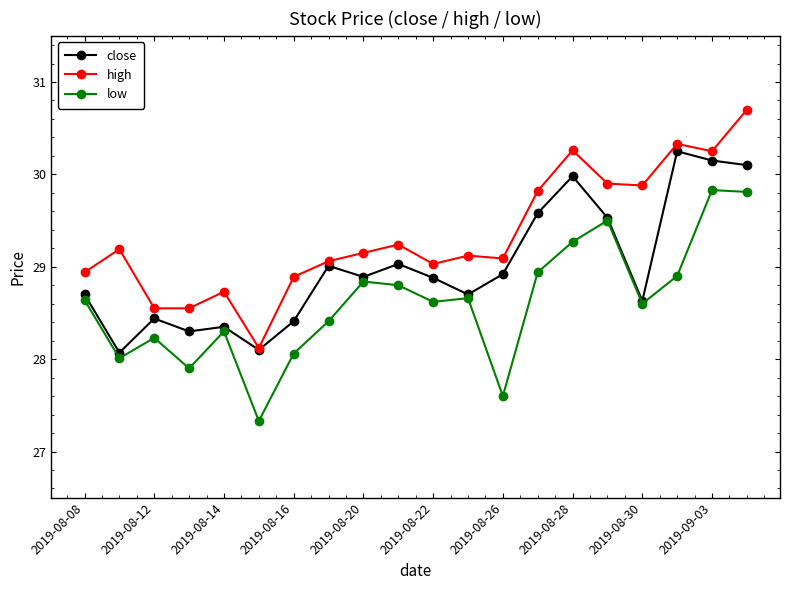

List the series in order of their overall mean, highest first.

high, close, low